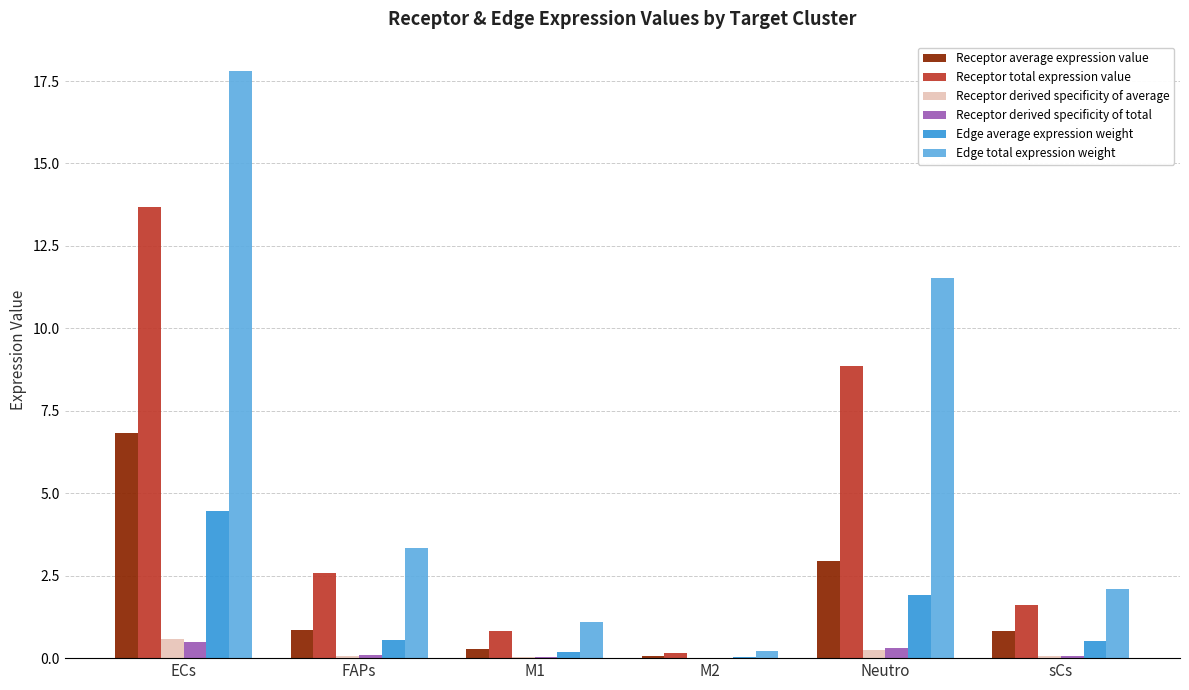

What is the difference between the Receptor total expression value values at ECs and M2?

13.5